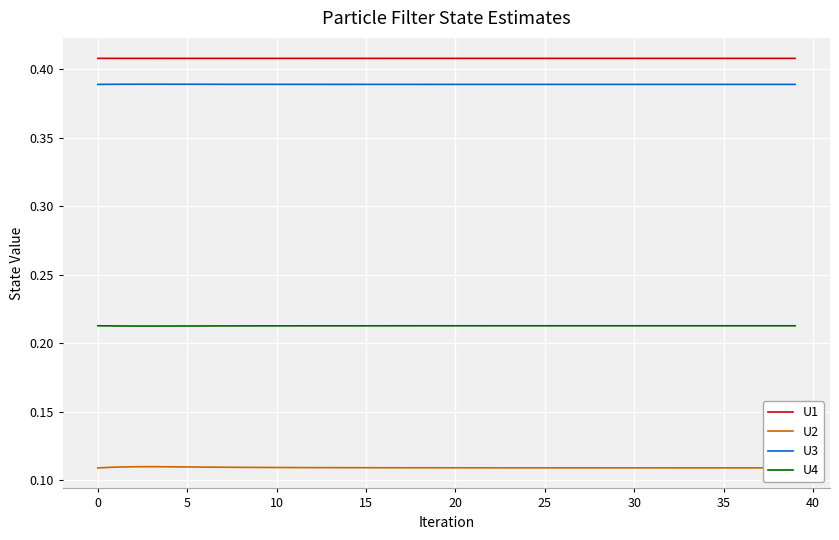

Does the chart display data point markers on the line(s)?

No